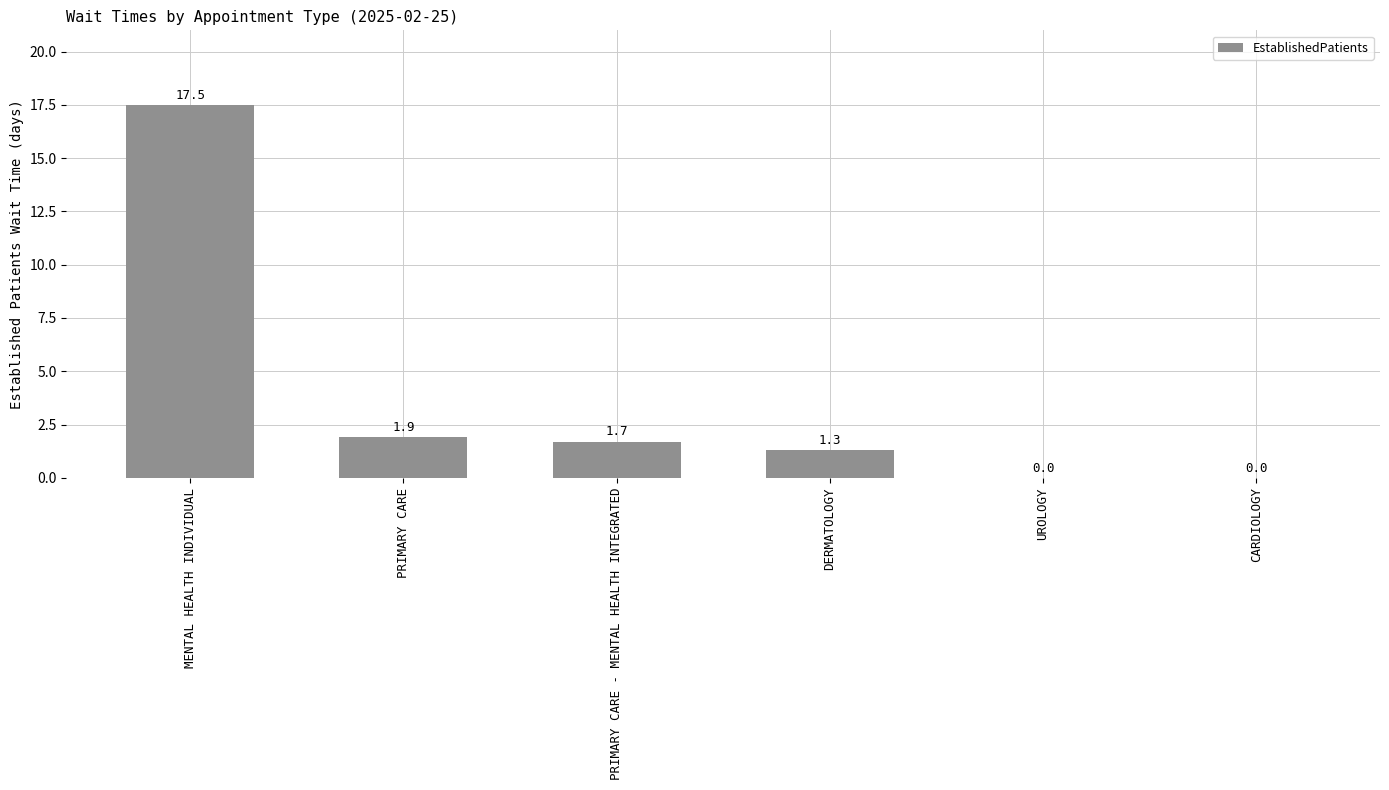

Reading left to right, extract all data points from this chart.

MENTAL HEALTH INDIVIDUAL=17.5	PRIMARY CARE=1.9	PRIMARY CARE - MENTAL HEALTH INTEGRATED=1.7	DERMATOLOGY=1.3	UROLOGY=0.0	CARDIOLOGY=0.0